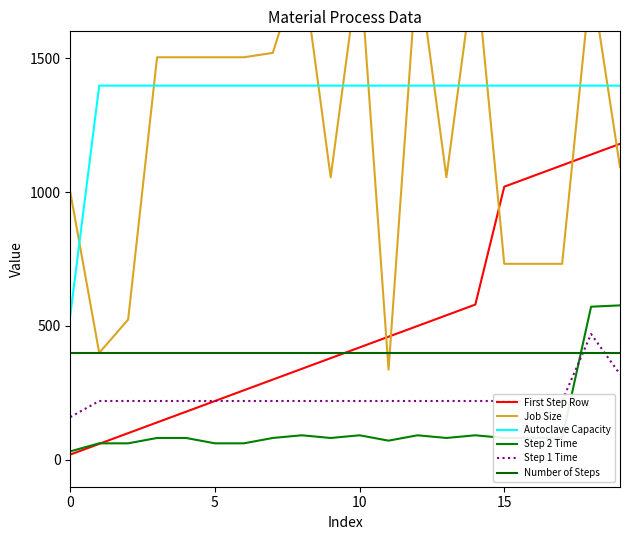

What is the greatest value displayed?

1862.2